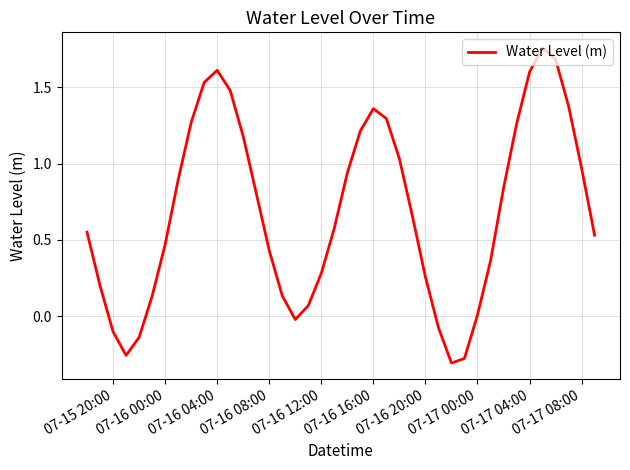

How many lines are shown in the chart?

1